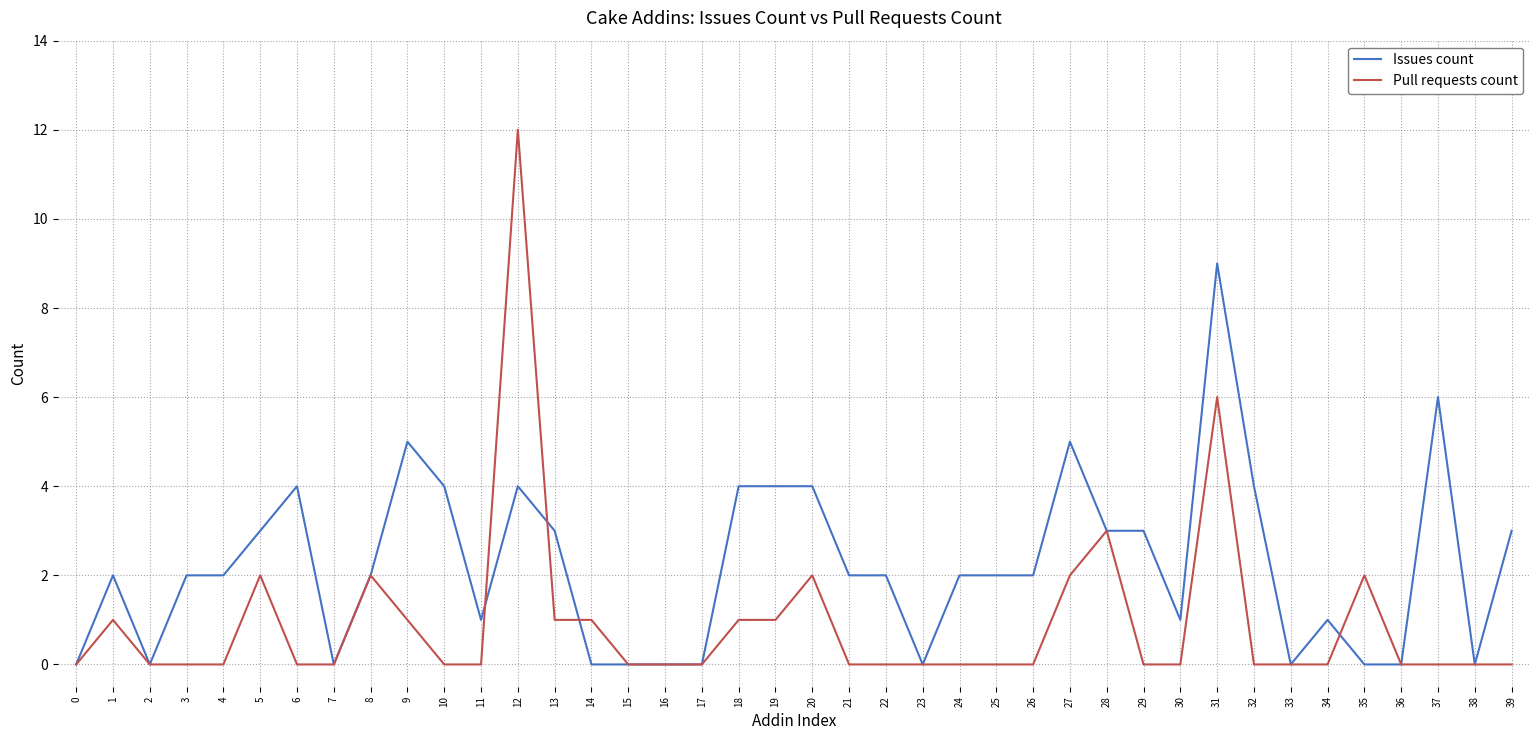

Is it true that Pull requests count equals 0 at 10?

True